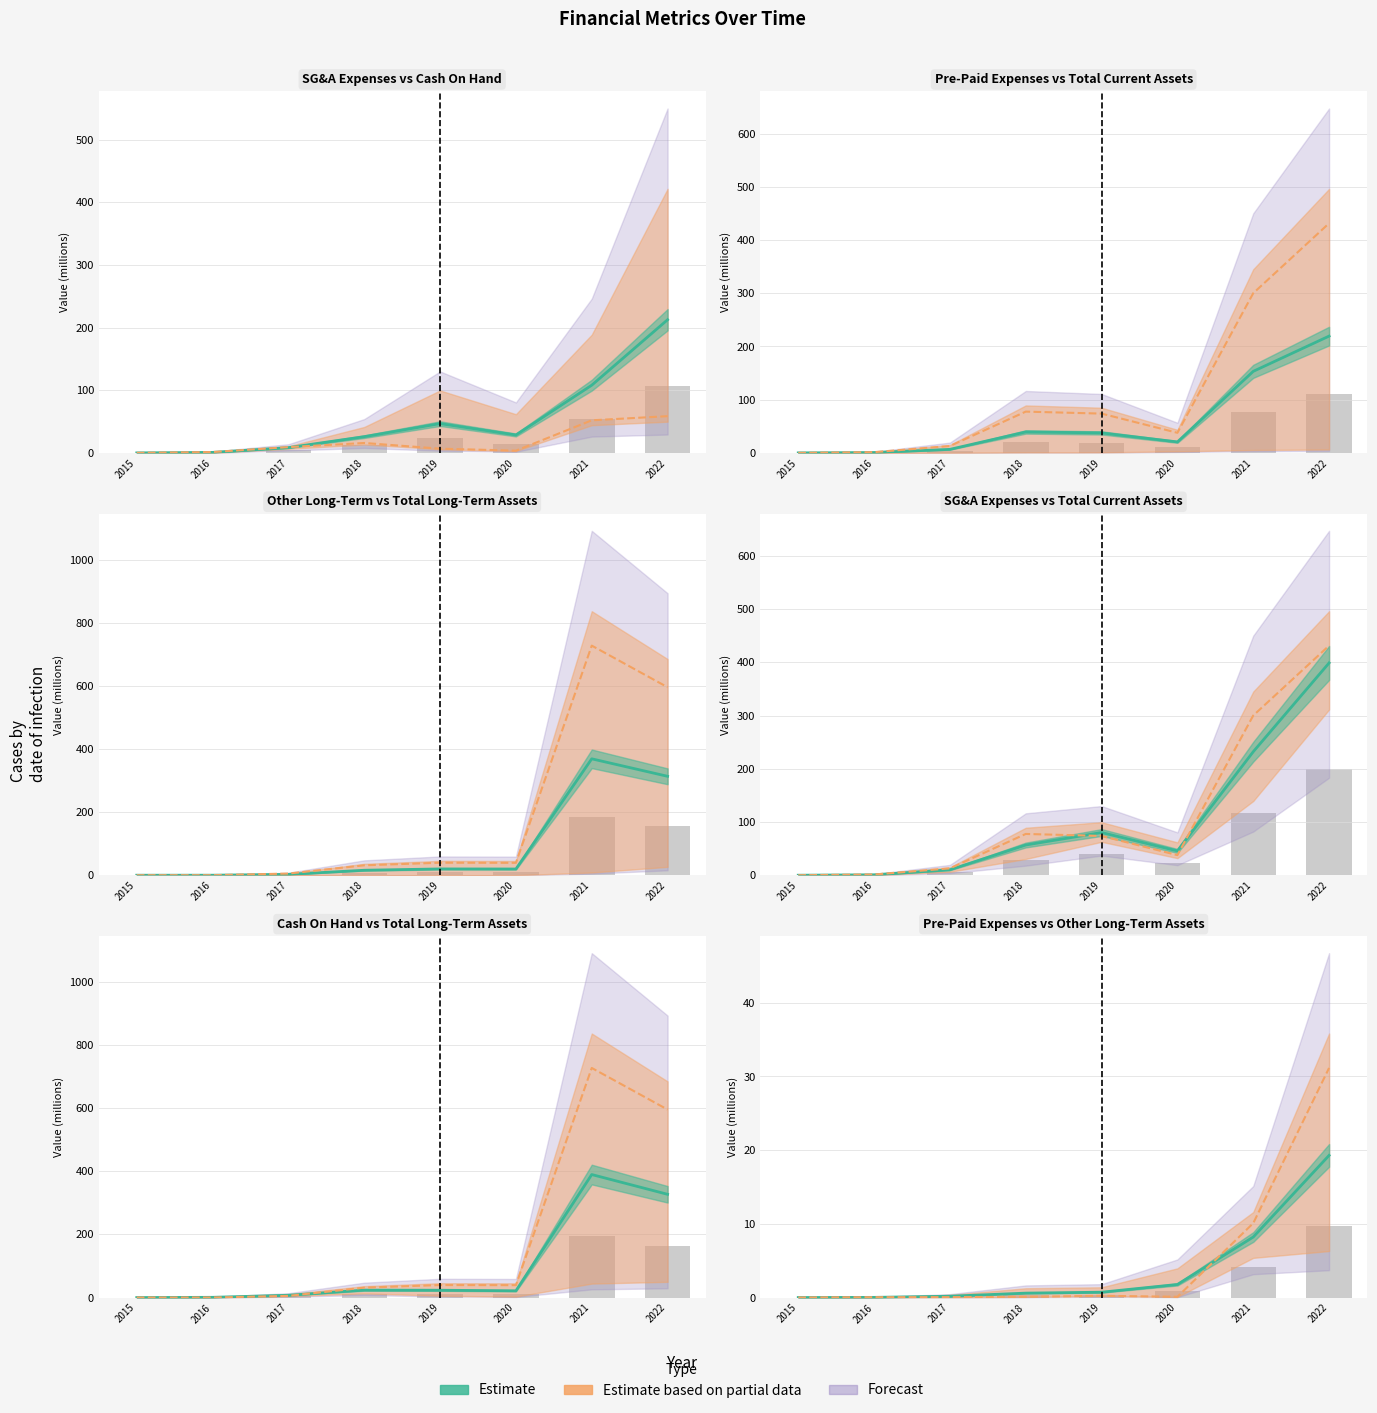

Reading left to right, list all the values displayed in this chart.

SG&A Expenses: 0.0	0.8	10.2	56.8	80.2	45.7	232.1	398.9
Cash On Hand: 0.0	0.7	7.2	23.6	23.2	21.4	389.8	327.2
Pre-Paid Expenses: 0.0	0.0	0.2	0.6	0.7	1.8	8.2	19.3
Total Current Assets: 0.0	1.4	12.9	77.5	73.8	37.7	300.1	431.5
Other Long-Term Assets: 0.0	0.0	0.1	0.1	0.2	0.1	10.1	31.2
Total Long-Term Assets: 0.0	0.0	5.3	31.4	39.6	39.2	727.6	595.7